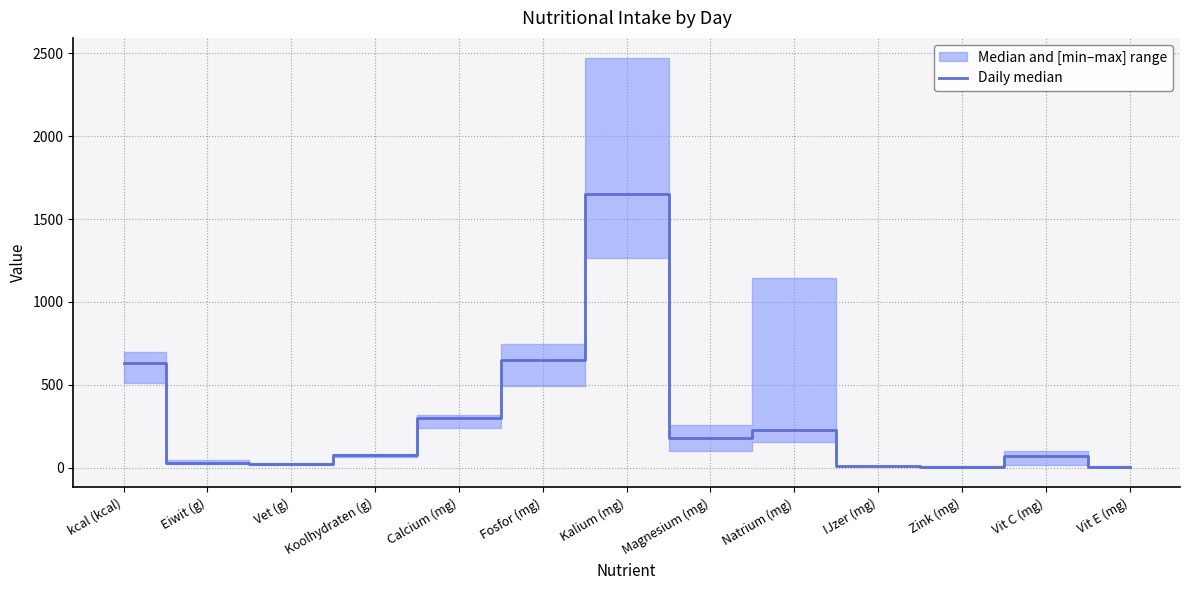

At which label does Day 2 reach its minimum?

Zink (mg)